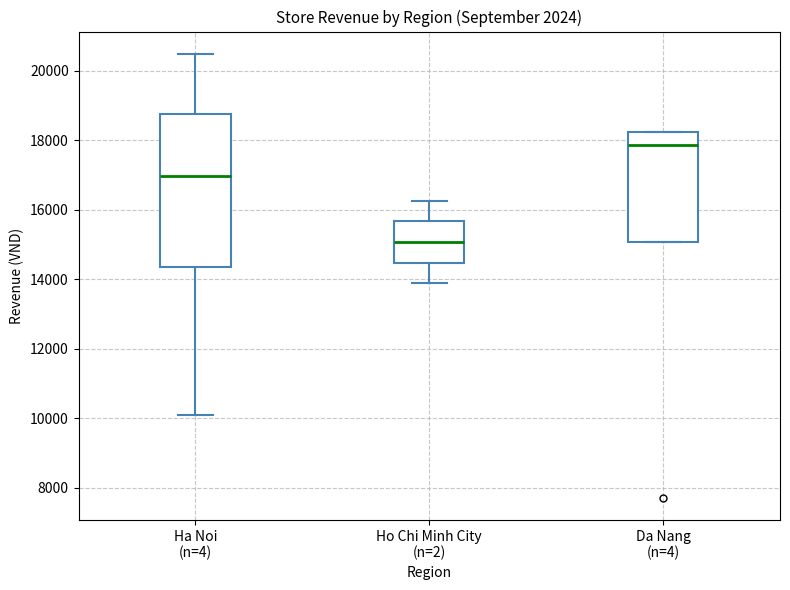

Reading left to right, read every box against the y-axis: the position of its median line, the range the box covers, and the ends of its whiskers. The values are not printed on the chart, so give them approximately, as read against the axis.

Ha Noi (n=4): median 17000, box 14400 to 18800, whiskers 10200 to 20400
Ho Chi Minh City (n=2): median 15000, box 14400 to 15600, whiskers 13800 to 16200
Da Nang (n=4): median 17800, box 15000 to 18200, whiskers 15000 to 18200